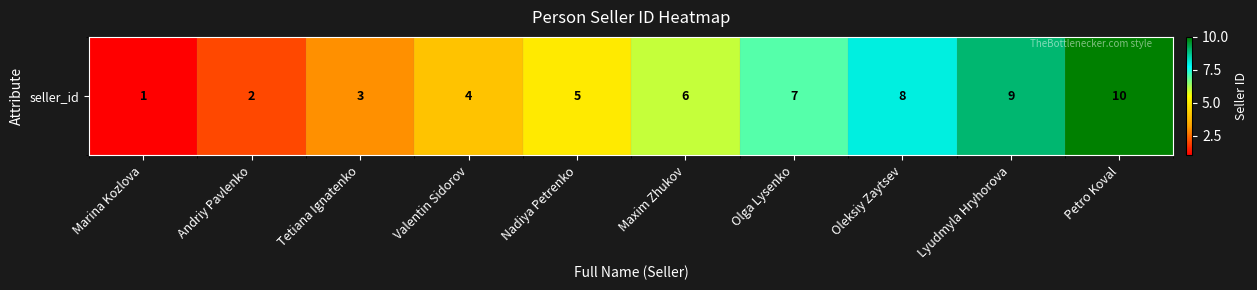

How many values are between 3 and 8?

6